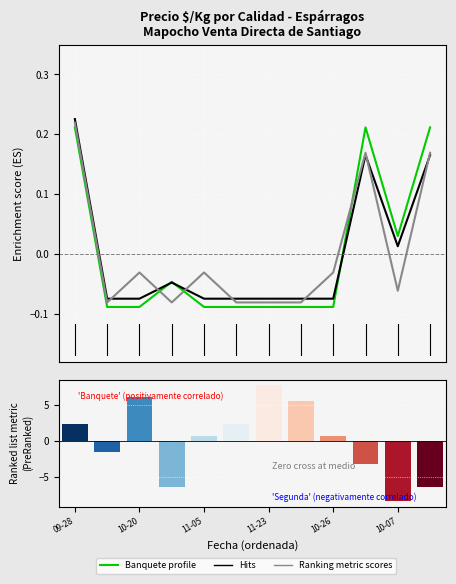

The value of Primera at 11-23 is -0.0. True or false?

False